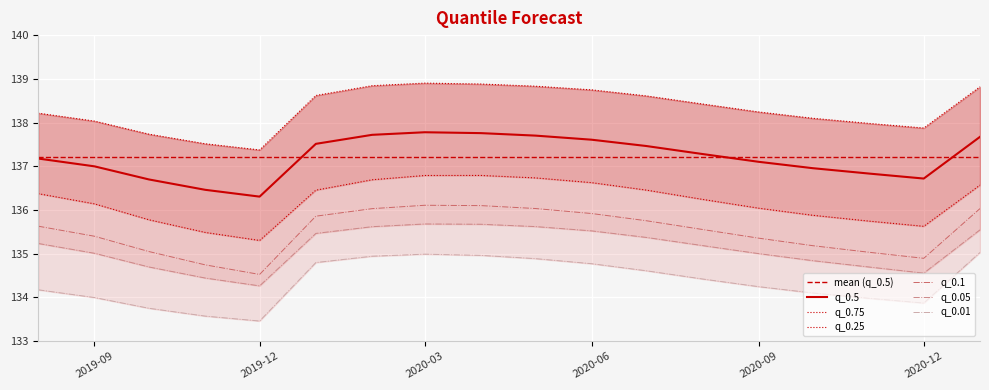

Reading left to right, what are all the values shown in this chart?

q_0.5: 137.2	137.0	136.7	136.5	136.3	137.5	137.7	137.8	137.8	137.7	137.6	137.5	137.3	137.1	137.0	136.8	136.7	137.7
q_0.01: 134.2	134.0	133.8	133.6	133.5	134.8	134.9	135.0	135.0	134.9	134.8	134.6	134.4	134.2	134.1	134.0	133.9	135.0
q_0.05: 135.2	135.0	134.7	134.4	134.3	135.5	135.6	135.7	135.7	135.6	135.5	135.4	135.2	135.0	134.8	134.7	134.6	135.5
q_0.1: 135.6	135.4	135.0	134.7	134.5	135.9	136.0	136.1	136.1	136.0	135.9	135.8	135.6	135.4	135.2	135.0	134.9	136.0
q_0.25: 136.4	136.1	135.8	135.5	135.3	136.5	136.7	136.8	136.8	136.7	136.6	136.5	136.2	136.0	135.9	135.7	135.6	136.6
q_0.75: 138.2	138.0	137.7	137.5	137.4	138.6	138.8	138.9	138.9	138.8	138.7	138.6	138.4	138.2	138.1	138.0	137.9	138.8